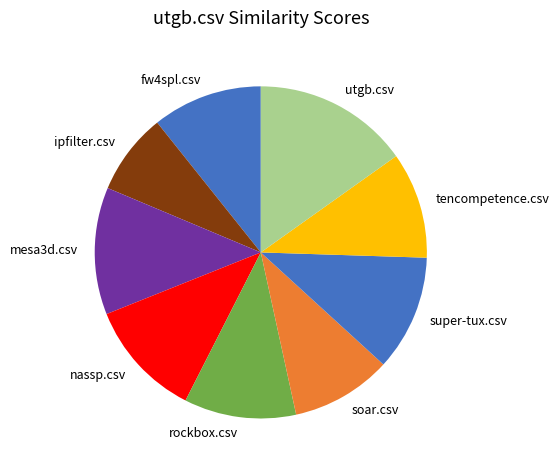

How many slices are in this pie chart?

9